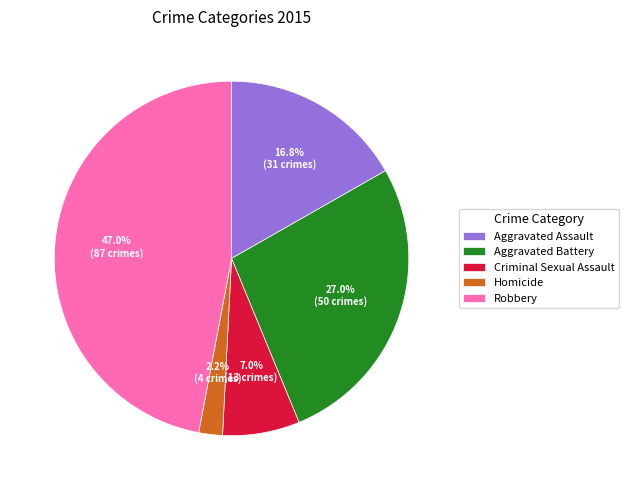

How many segments does this pie chart have?

5